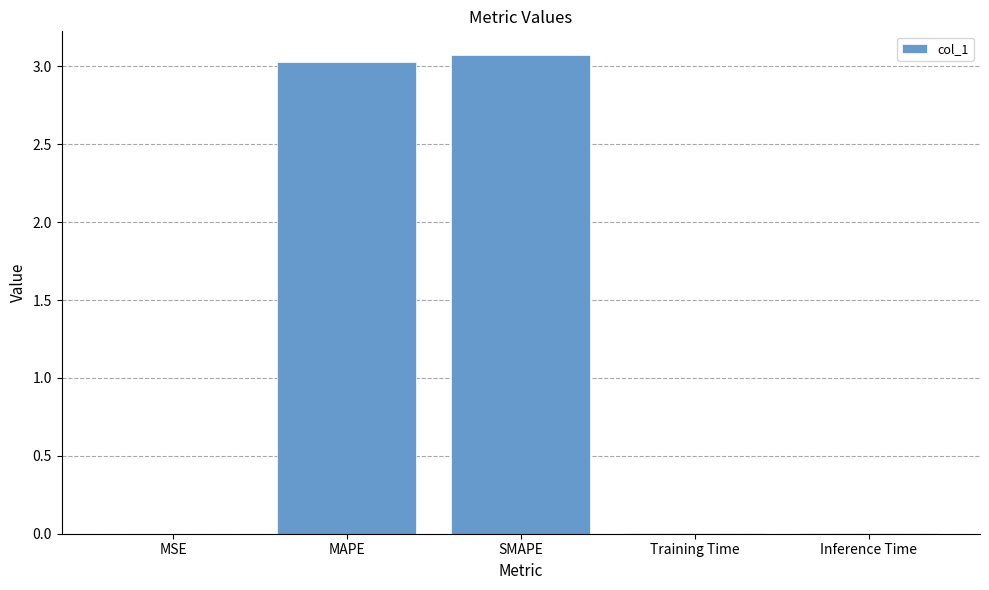

What is the sum of all values?

6.1